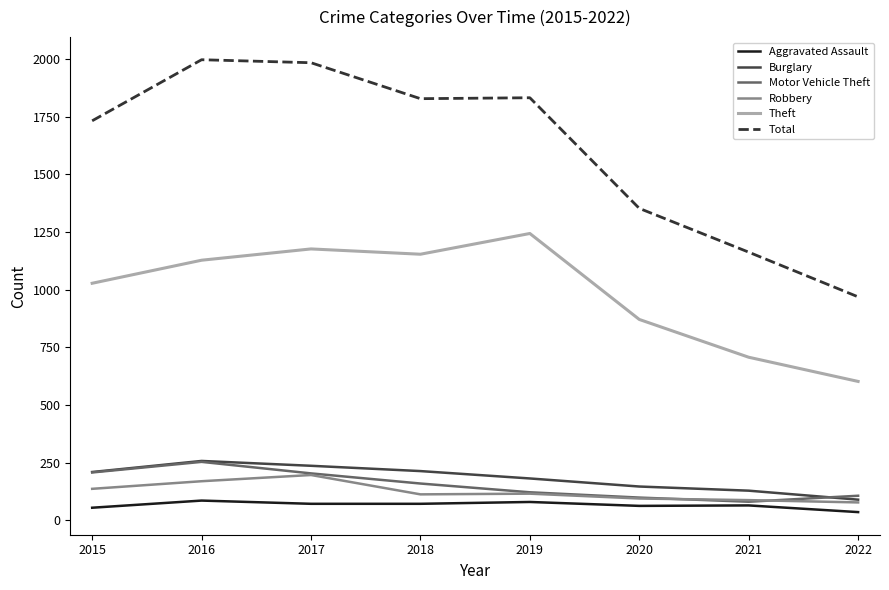

Which series has the largest total across all categories?

Total